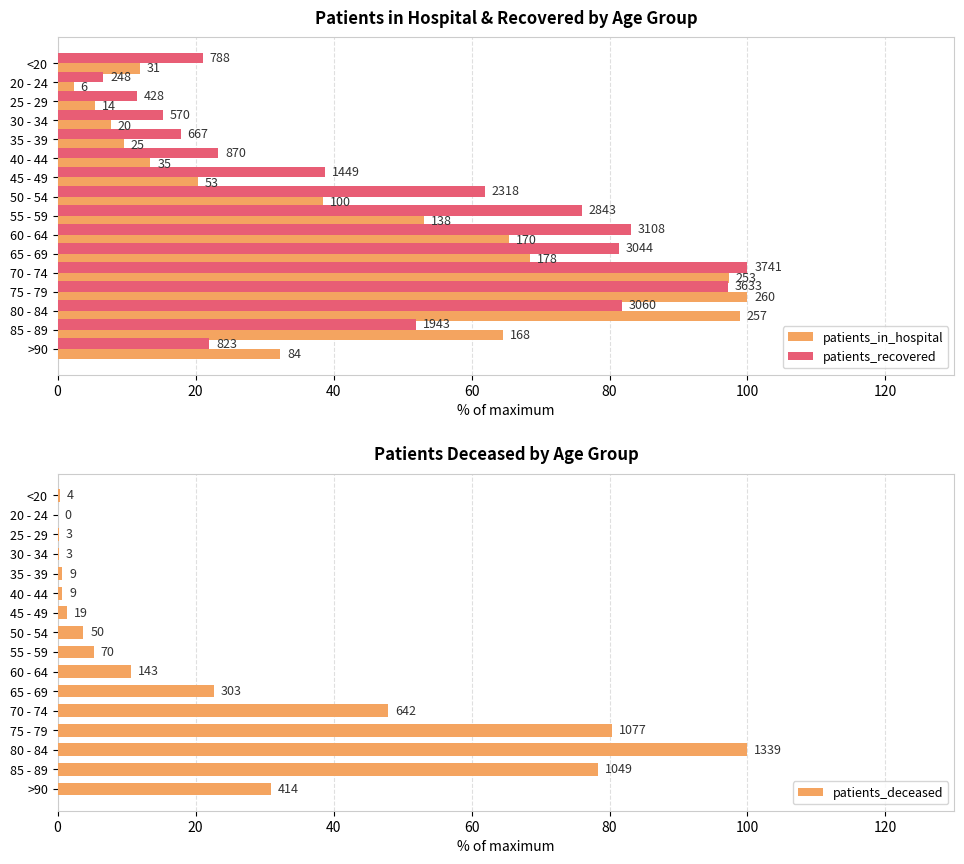

Does the chart contain stacked bars?

No